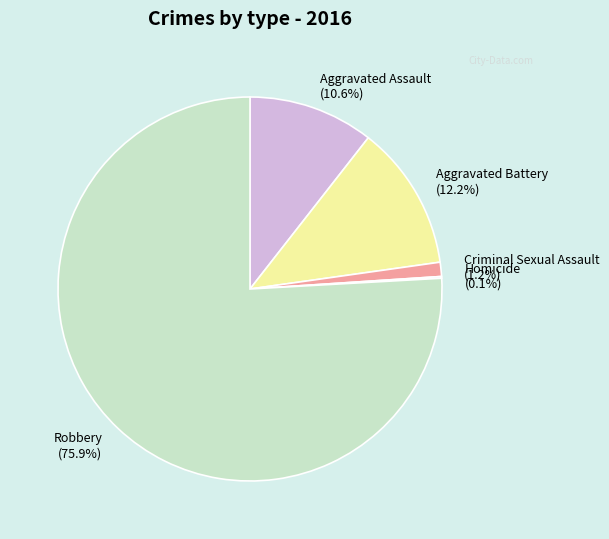

Which has a higher value, Aggravated Battery or Criminal Sexual Assault?

Aggravated Battery